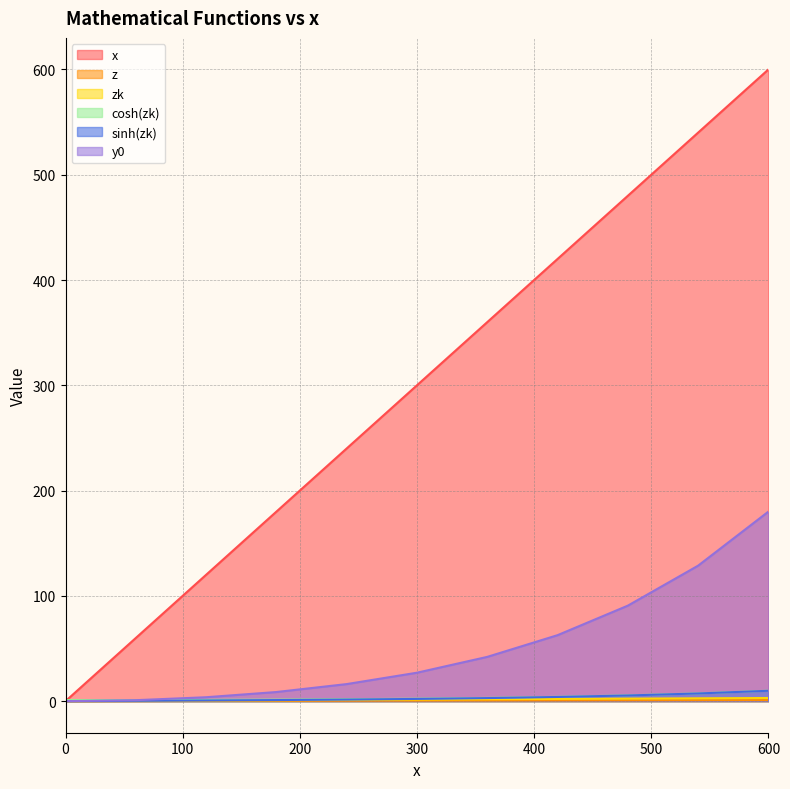

Does the chart have visible grid lines?

Yes